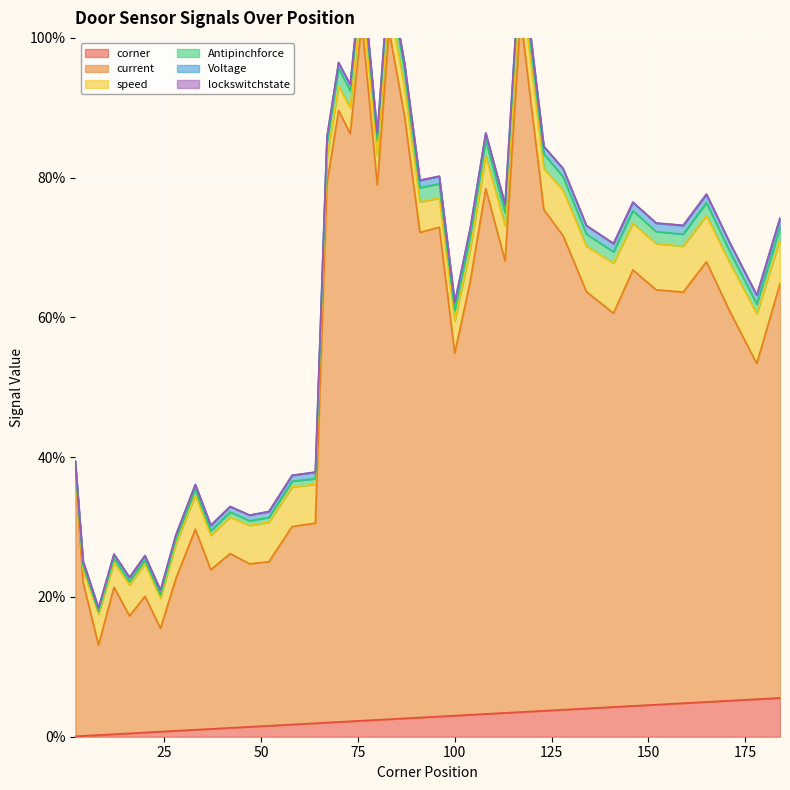

At which category is the sum across all series the highest?

117